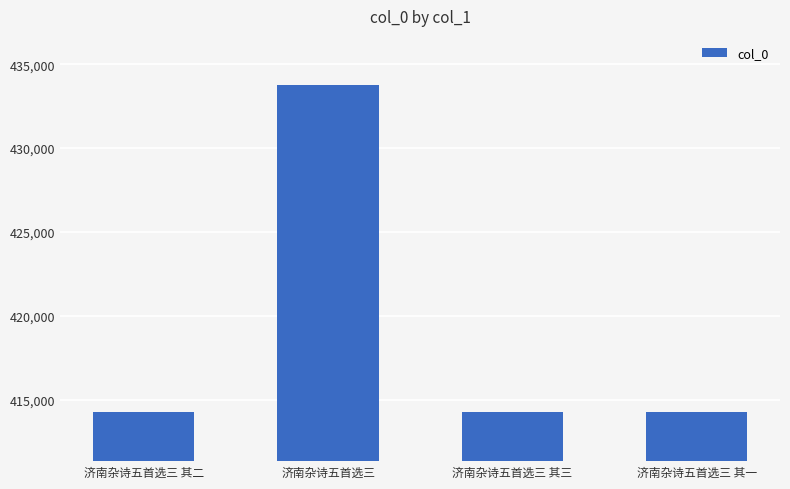

True or false: the data shows 672712 at 济南杂诗五首选三.

False